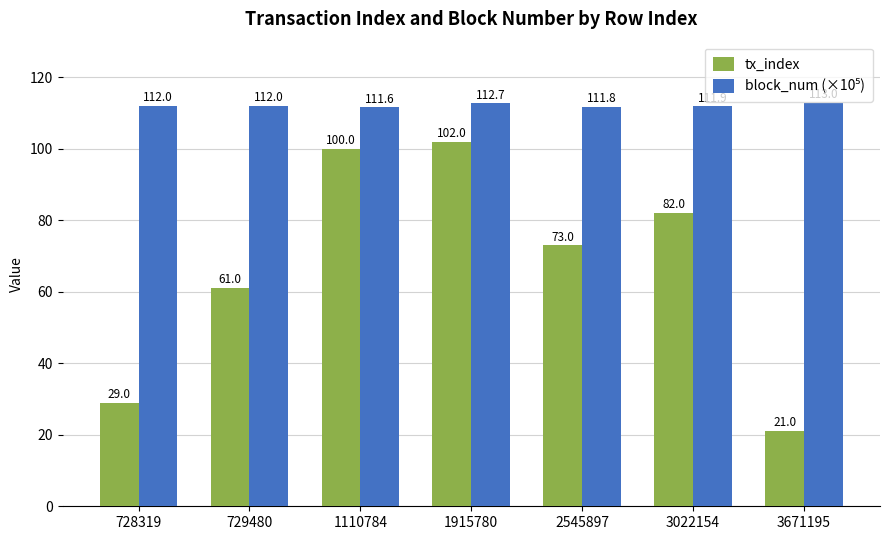

Which category has the lowest value in the tx_index series?

3671195